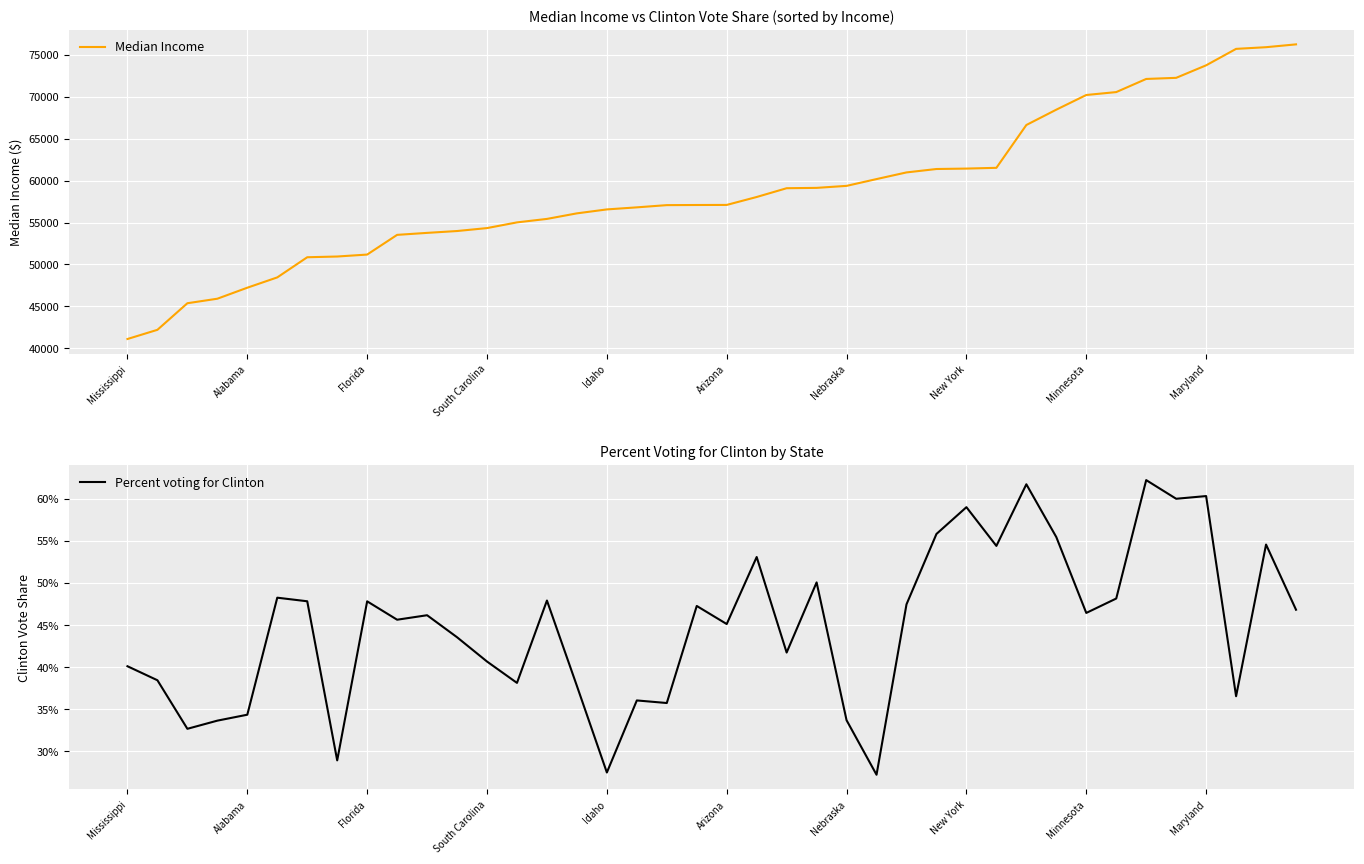

What is the difference between the second highest and second lowest values in the Percent voting for Clinton series?

0.3